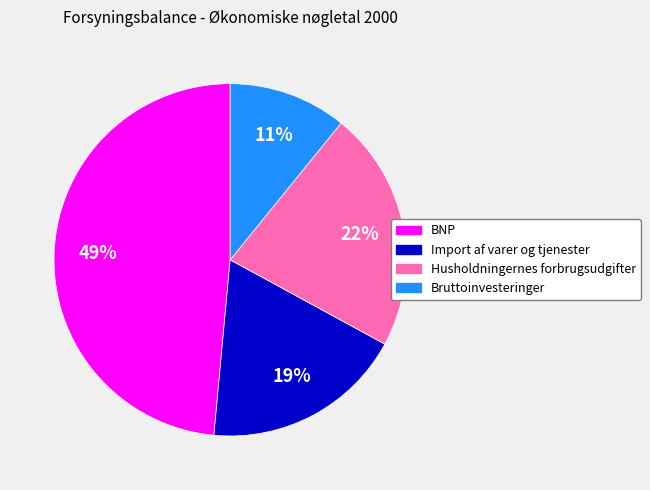

To the nearest percent, what is the difference between the BNP and Bruttoinvesteringer slice percentages?

38%